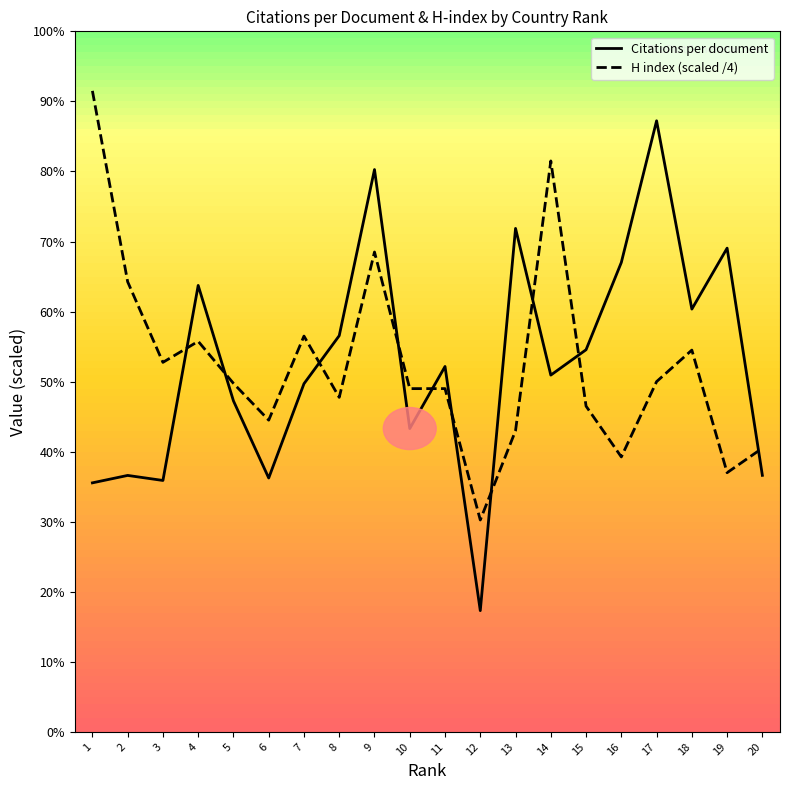

How many data points does each series have?

20